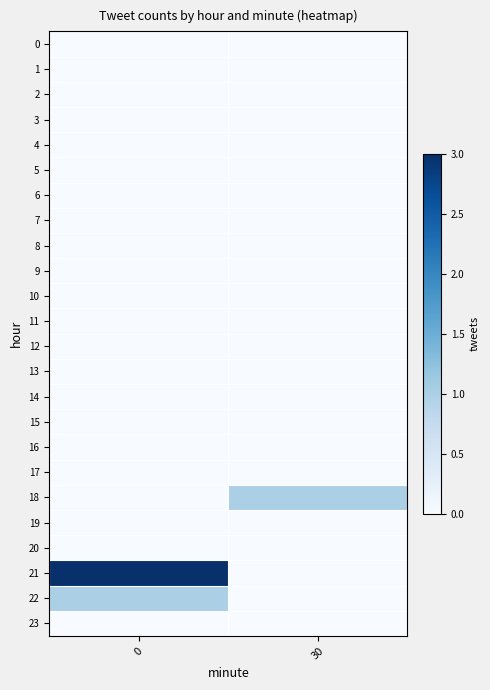

Which series has the largest total across all categories?

21